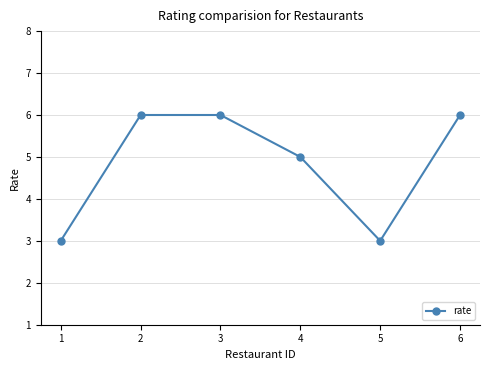

What is the difference between the values at 2 and 4?

1